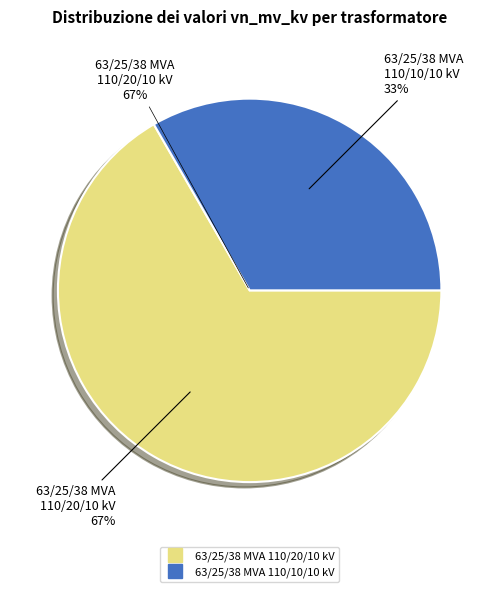

What is the total percentage of 63/25/38 MVA 110/10/10 kV and 63/25/38 MVA 110/20/10 kV?

100.0%